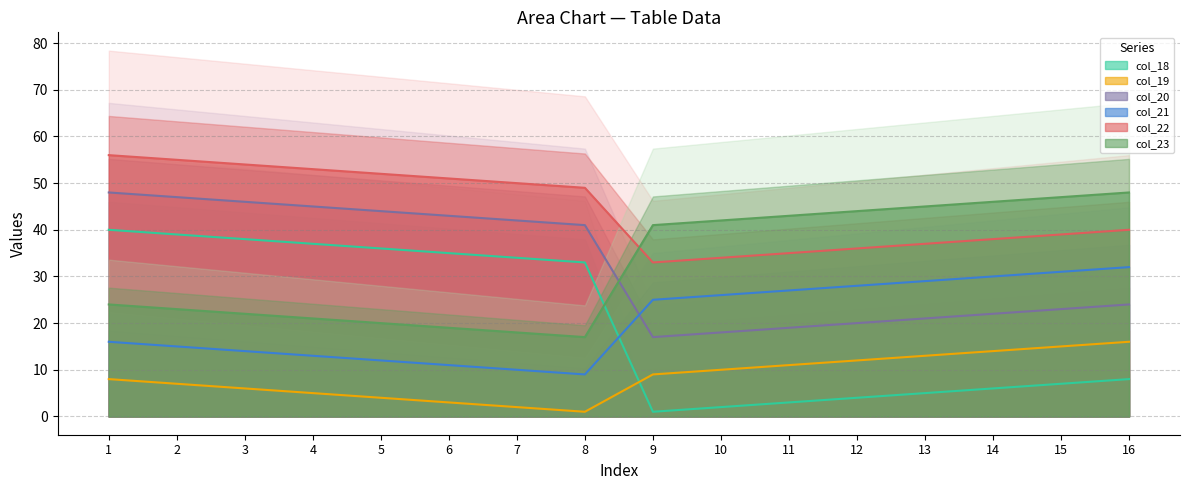

What is the difference between the highest and lowest values at 6?

48